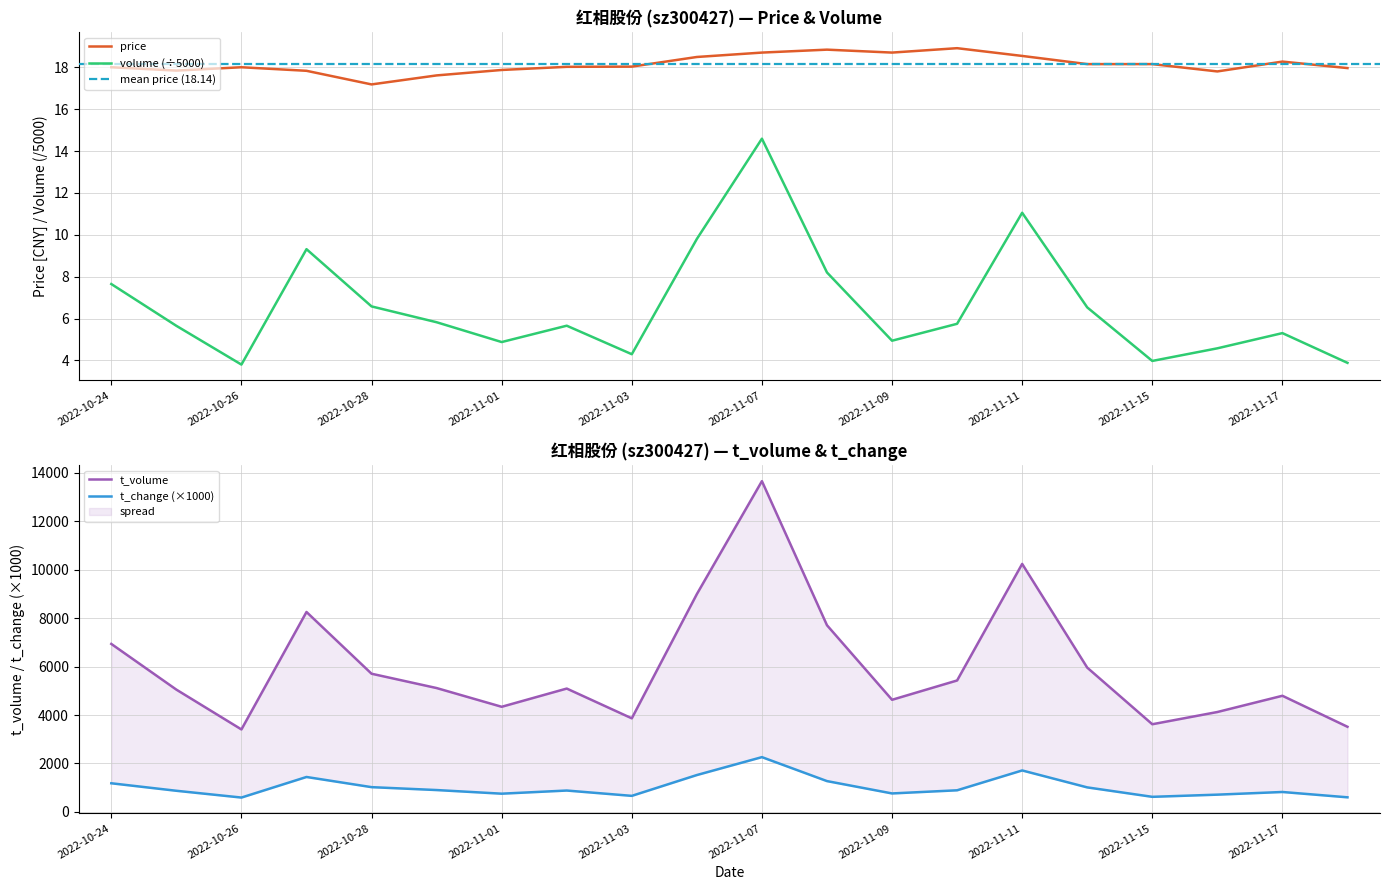

At which category does t_volume reach its first local peak?

2022-10-27